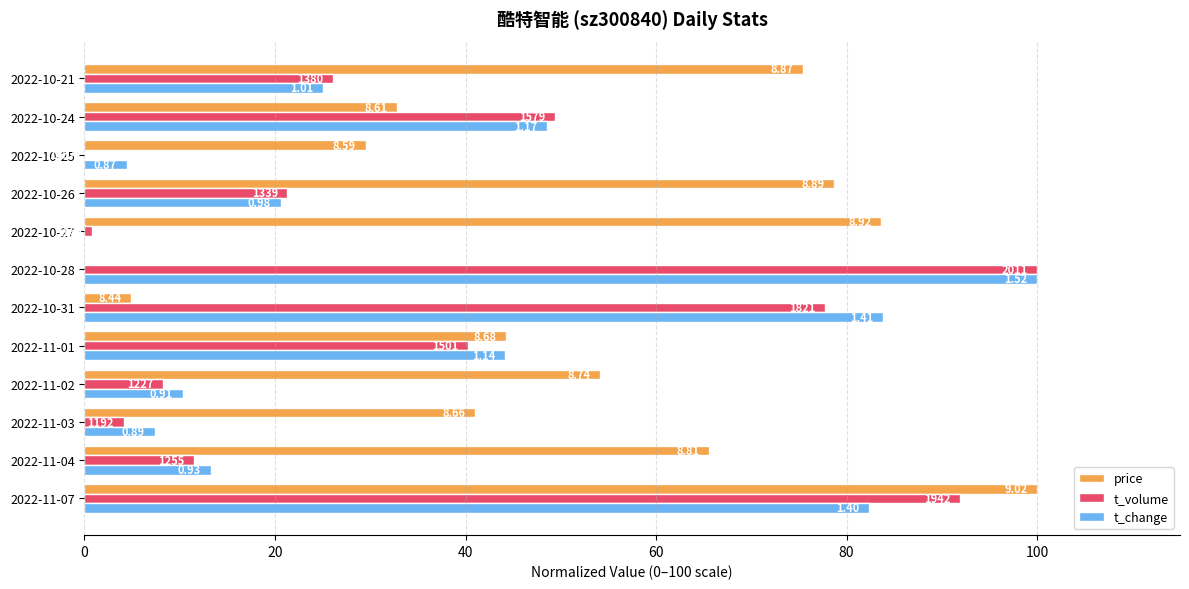

What are all the series names shown in the legend?

price, t_volume, t_change